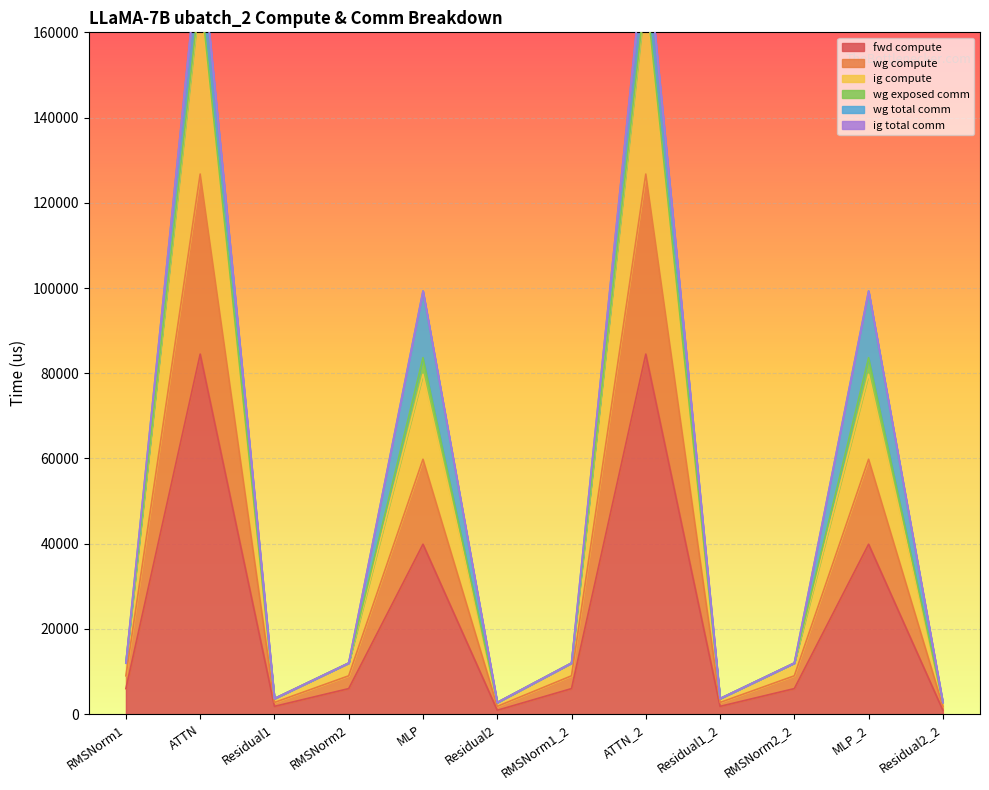

Does the chart display data point markers on the line(s)?

No